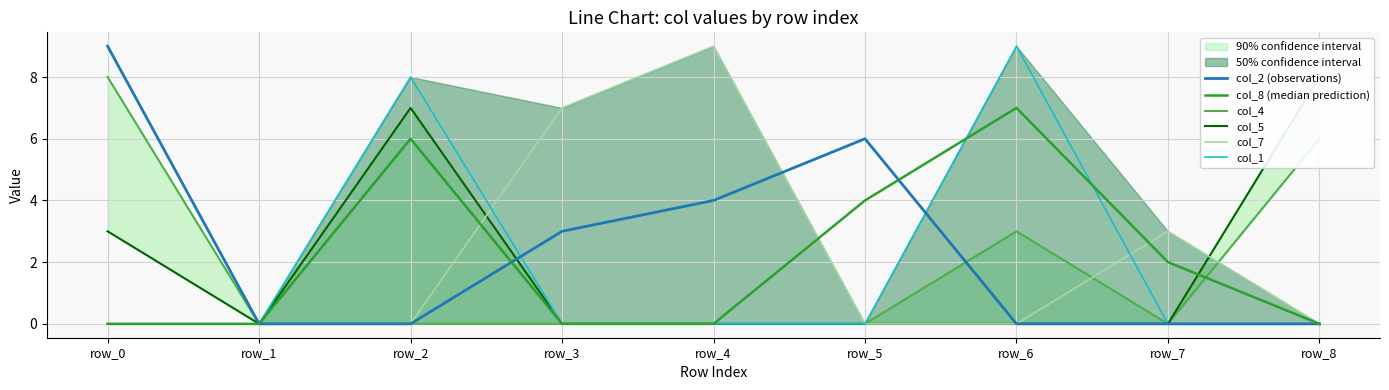

At how many categories does at least one series exceed 2?

8